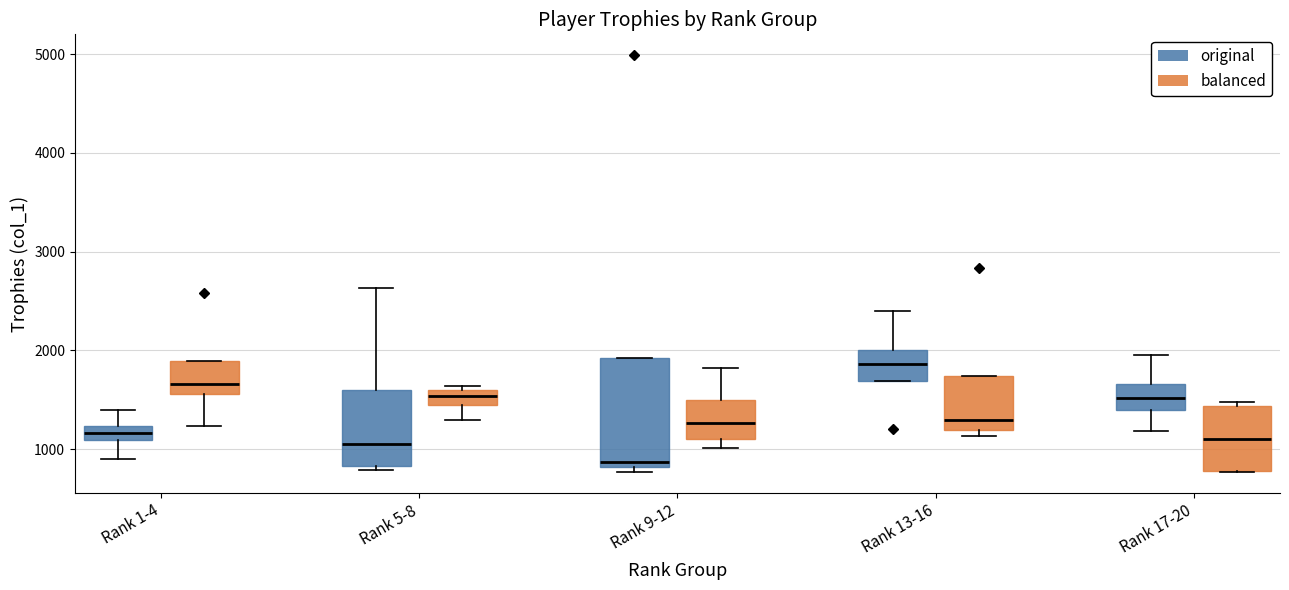

Where does the median line of the box for Rank 5-8 (balanced) sit on the y-axis? The values are not printed on the chart, so give them approximately, as read against the axis.

1500